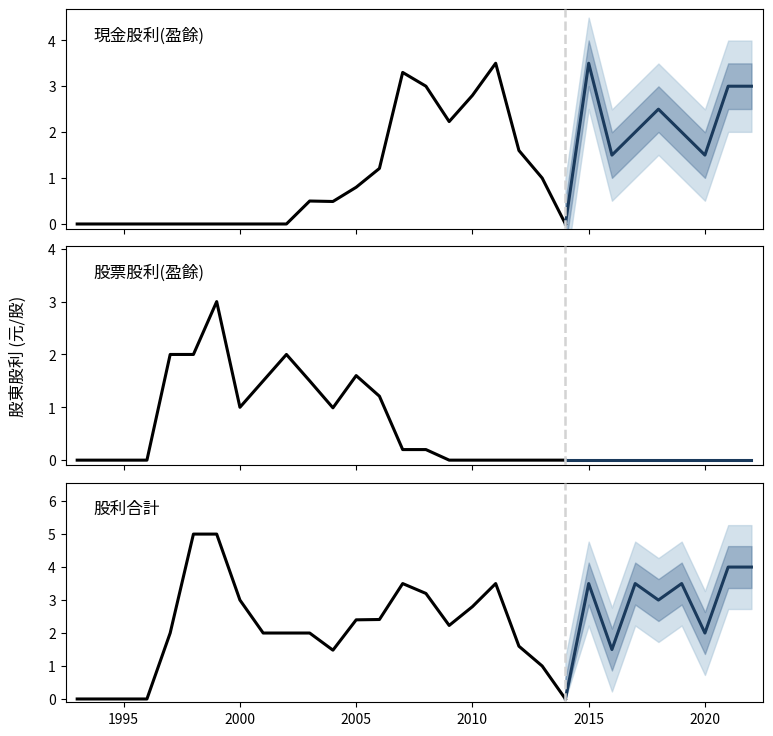

True or false: 現金股利(盈餘) has a value of -1.9 at 2005.

False